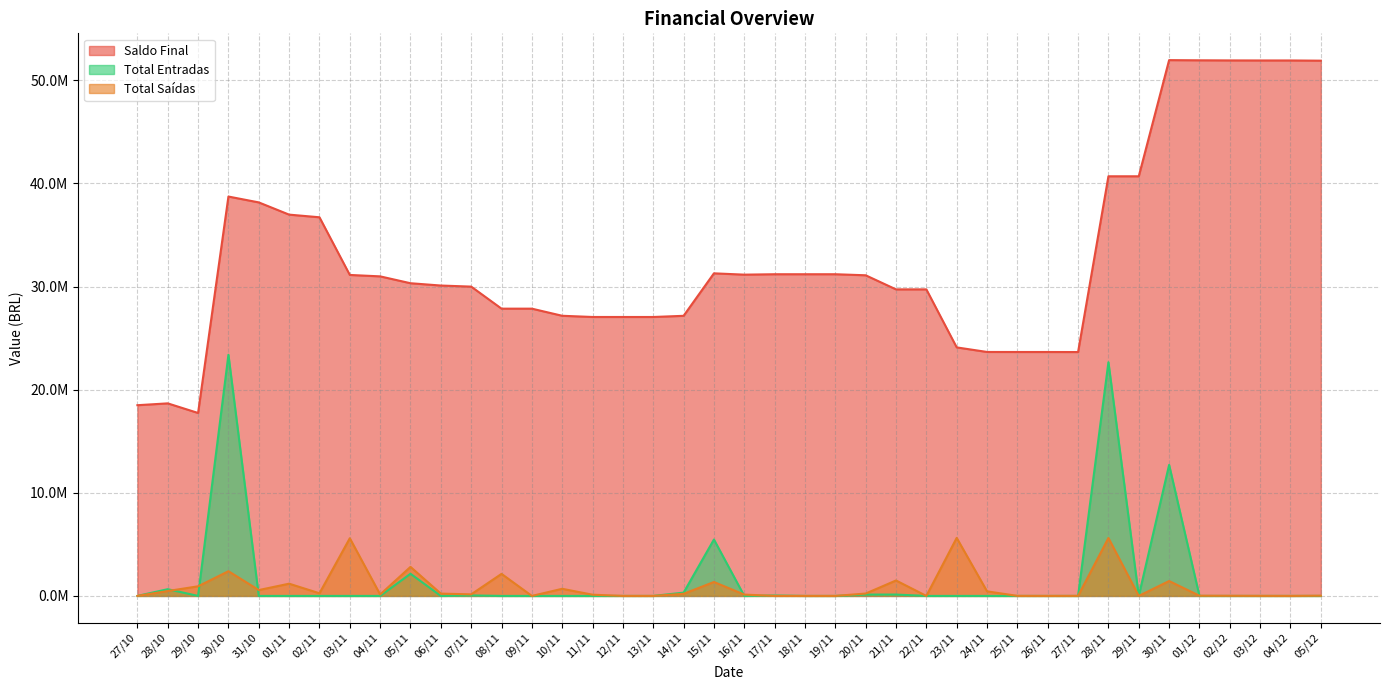

What is the label of the 12th point from the left?

07/11